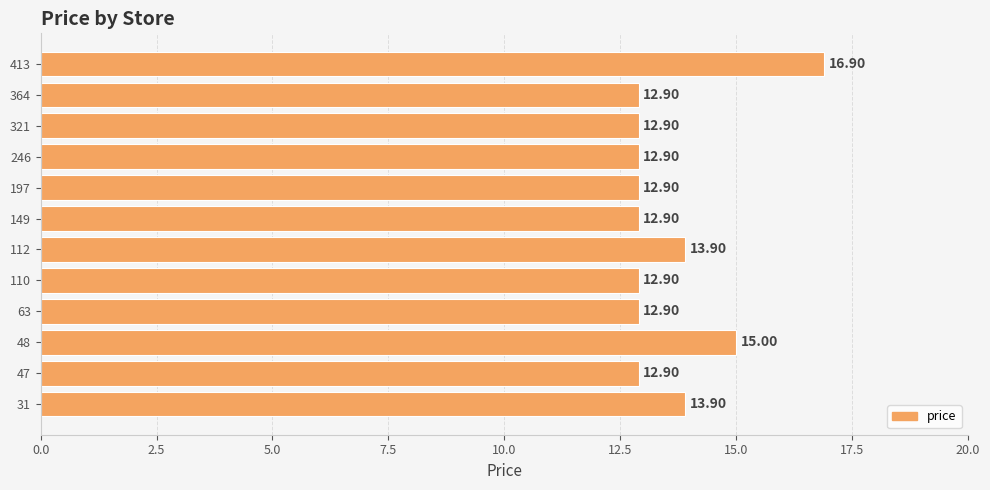

What is the difference between the second highest and second lowest values?

2.1